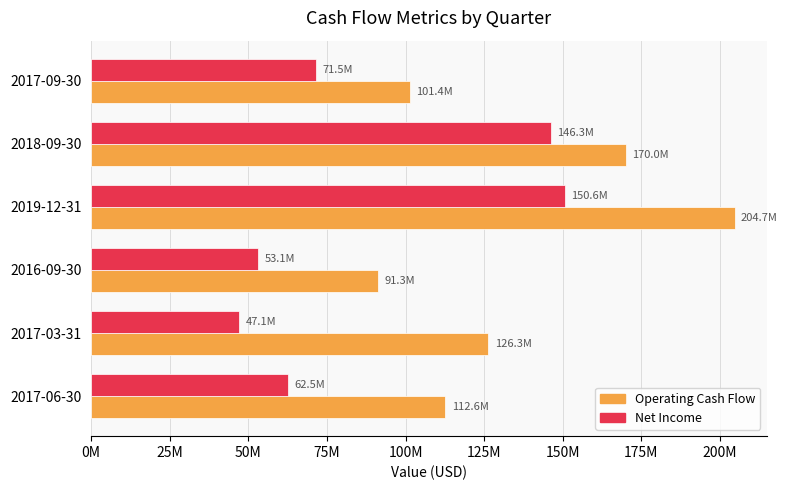

What are all the series names shown in the legend?

Operating Cash Flow, Net Income